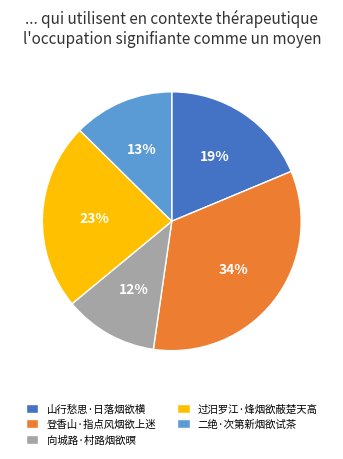

To the nearest percent, what is the average slice percentage?

20%